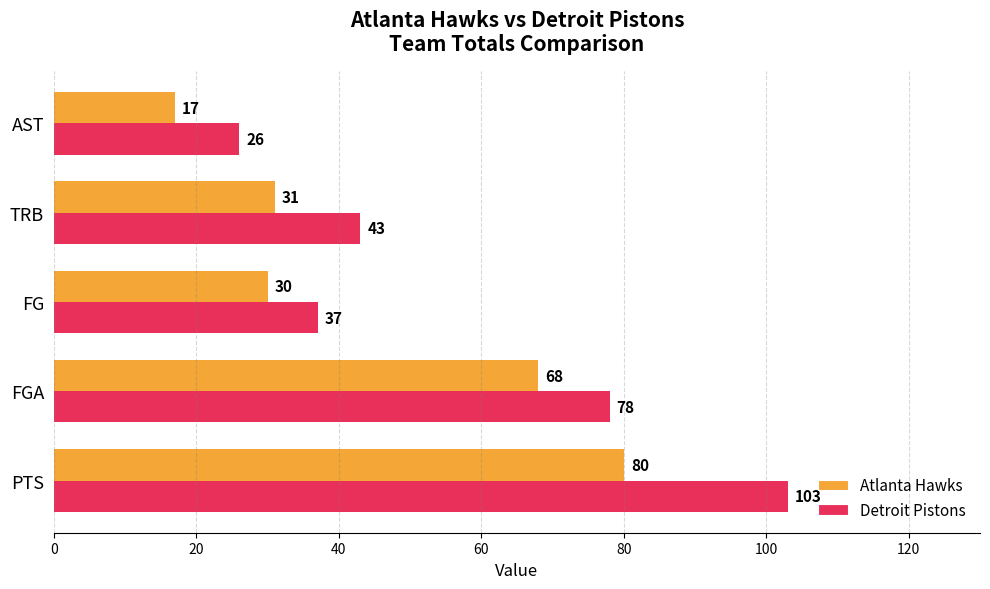

The Detroit Pistons series shows 24 at PTS. True or false?

False